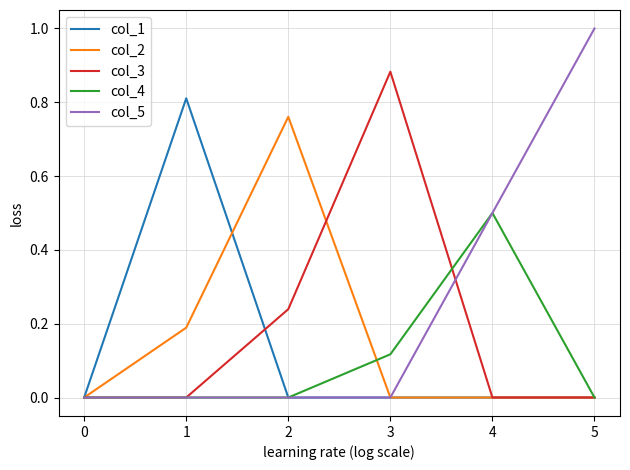

Is it true that col_4 equals -0.2 at 0?

False